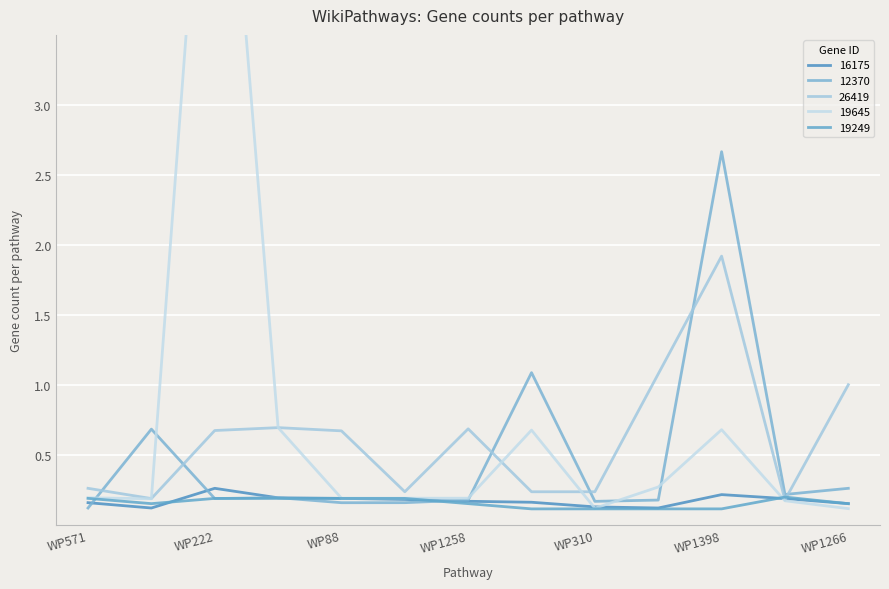

True or false: 19645 and 26419 cross at least once.

True